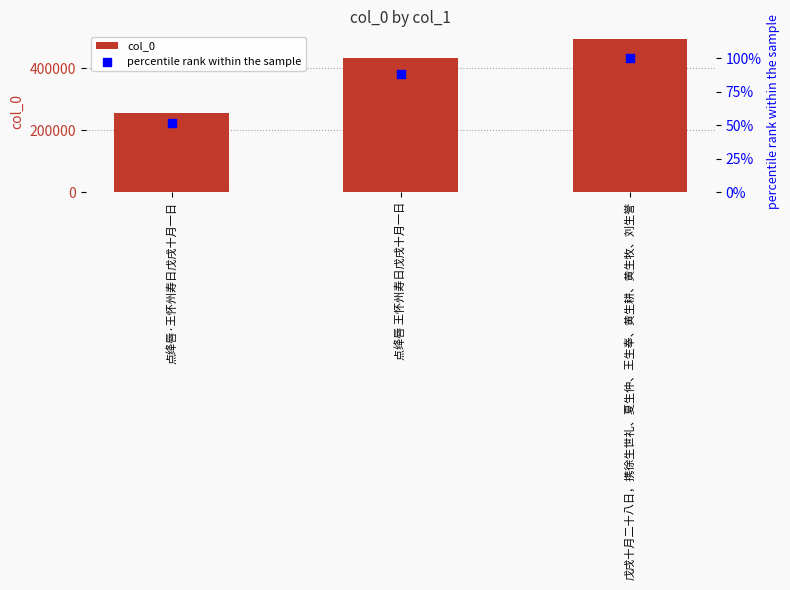

Which series has the largest Y range (max minus min)?

col_0